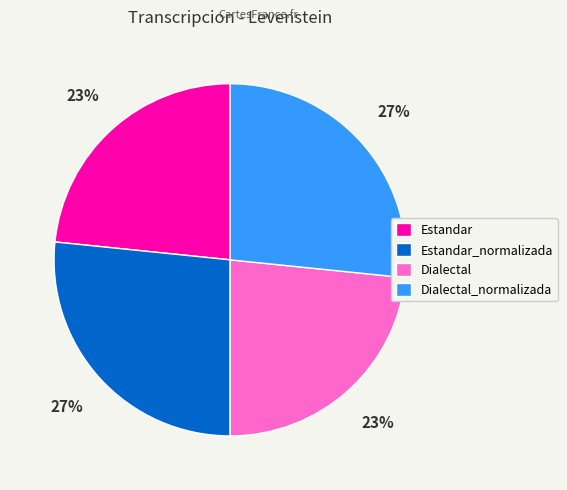

To the nearest percent, what is the average slice percentage?

25%